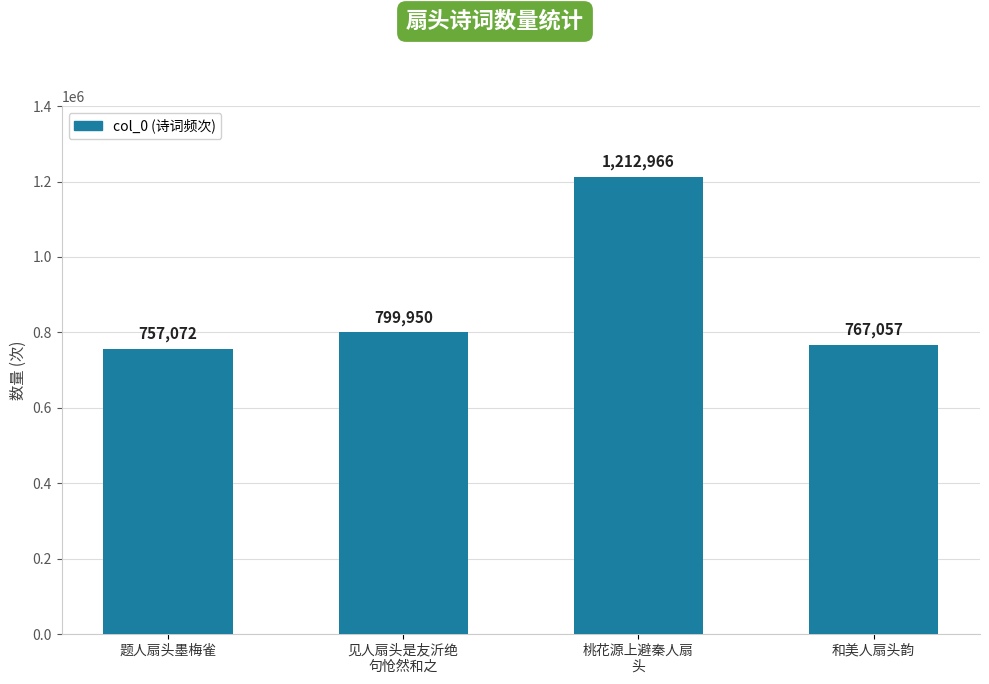

Approximately how many times larger is the value at 和美人扇头韵 compared to 见人扇头是友沂绝
句怆然和之?

1.0